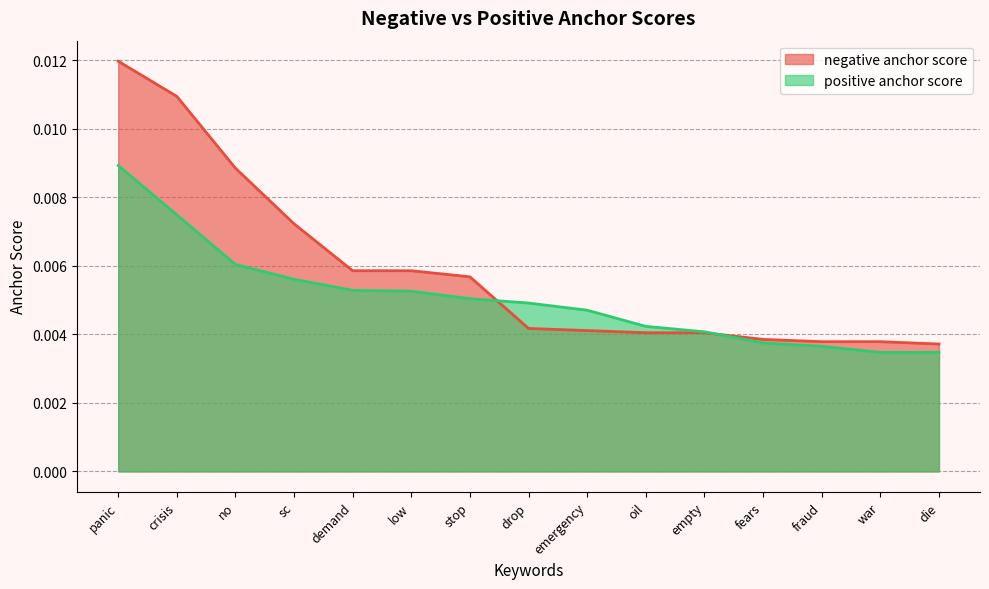

The value of positive anchor score at war is 0.0. True or false?

True